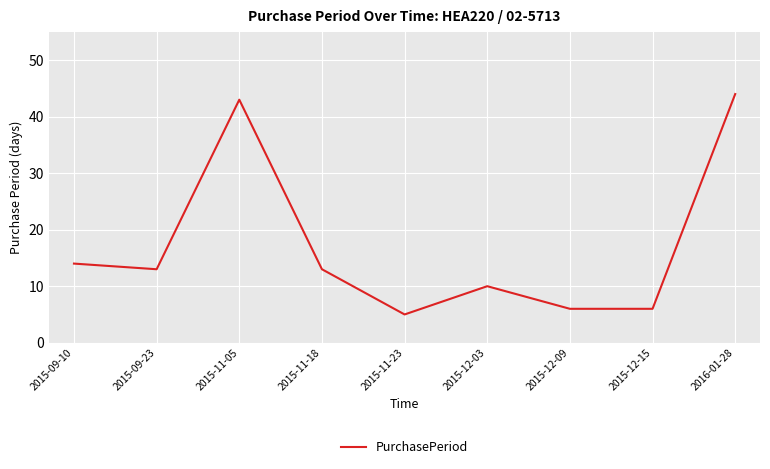

Reading right to left, extract all data points from this chart.

44	6	6	10	5	13	43	13	14